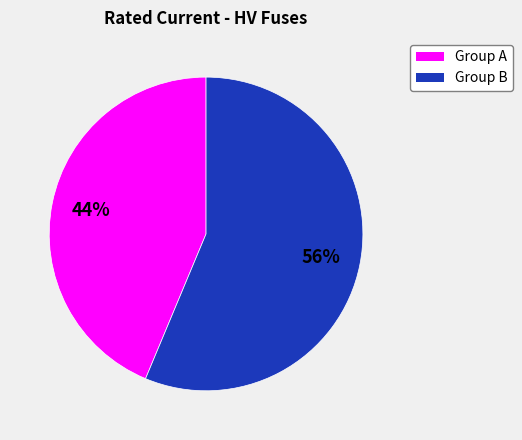

To the nearest percent, what is the average slice percentage?

50%